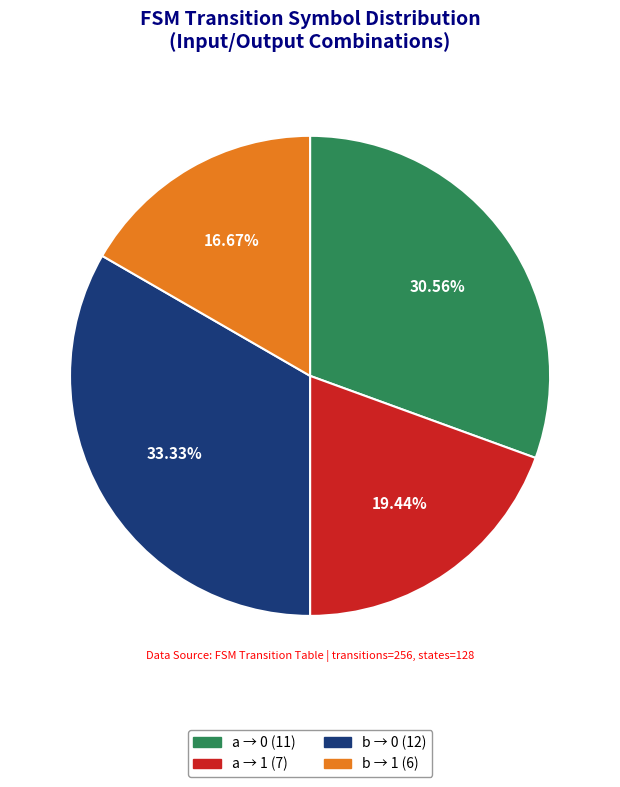

Does any single category account for the majority?

No